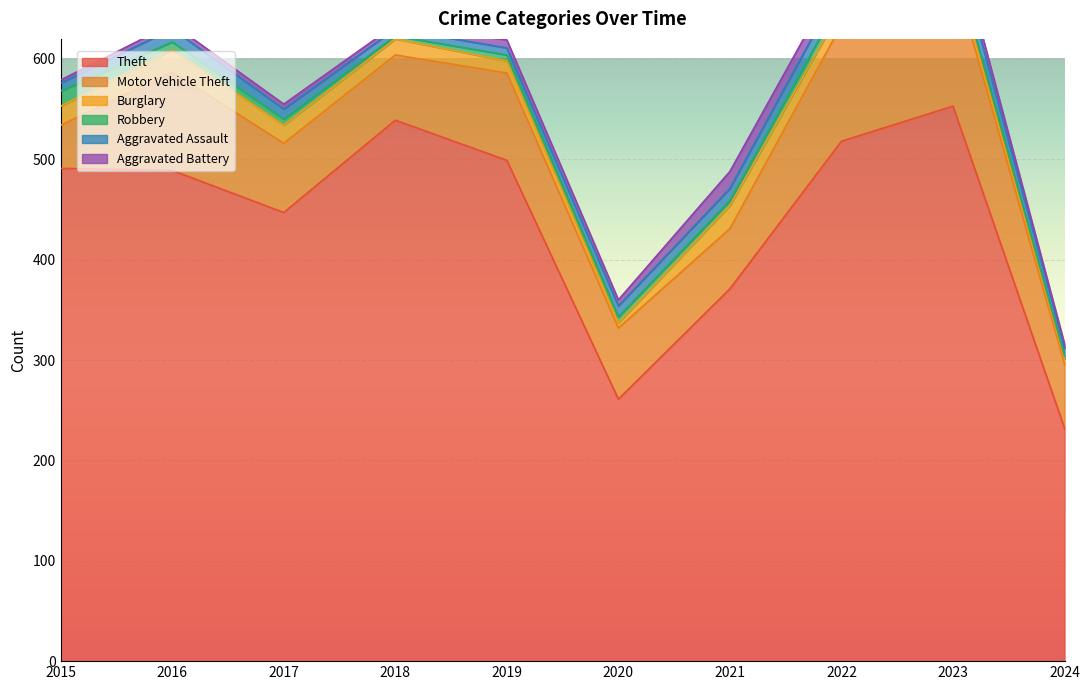

Which has a higher value, 2016 or 2024?

2016